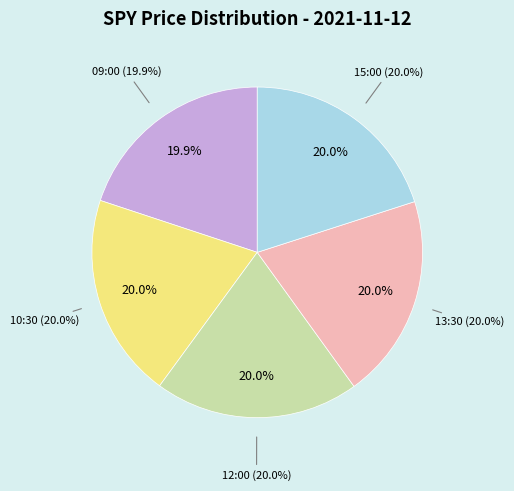

The 15:00 slice represents 20% of the pie. True or false?

True